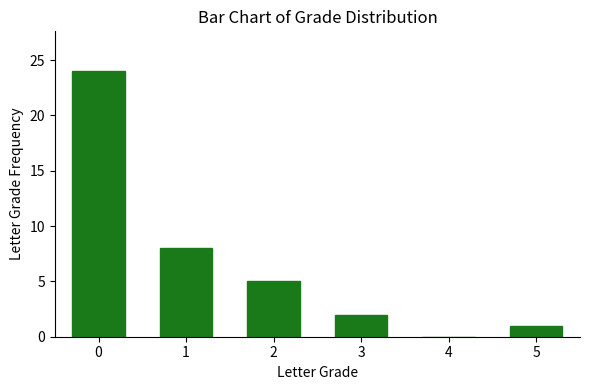

What is the maximum value shown in the chart?

24